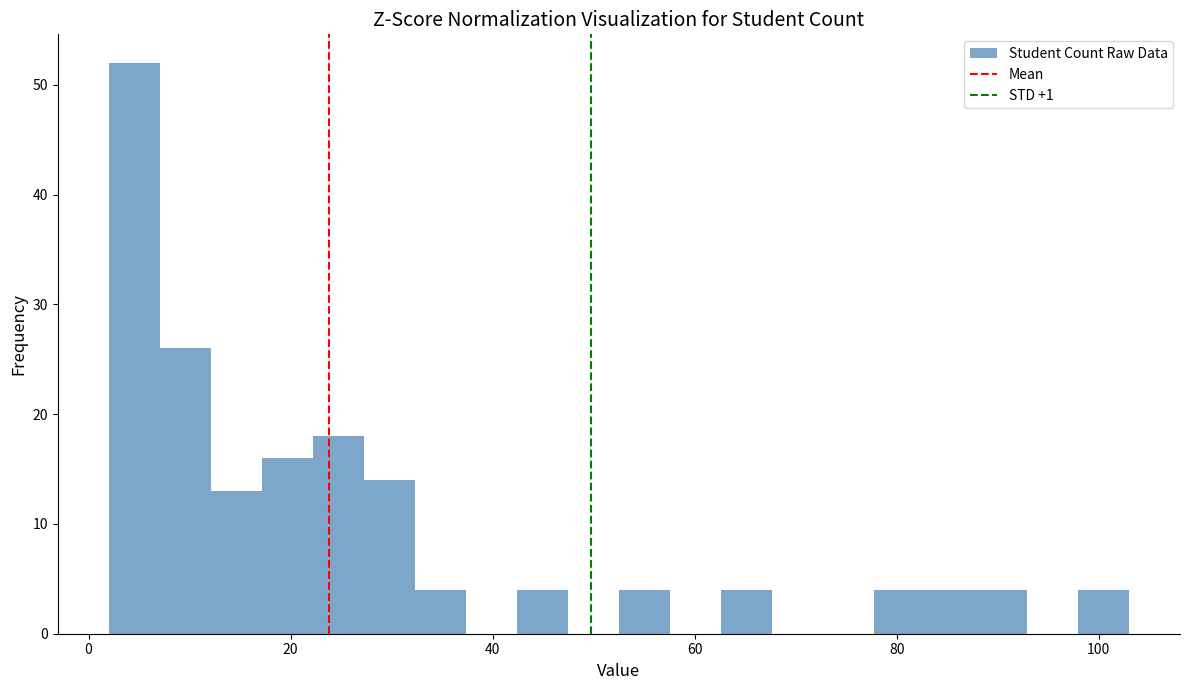

Around what value on the x-axis is the tallest bar? Give the approximate position of its centre, as read against the axis.

4